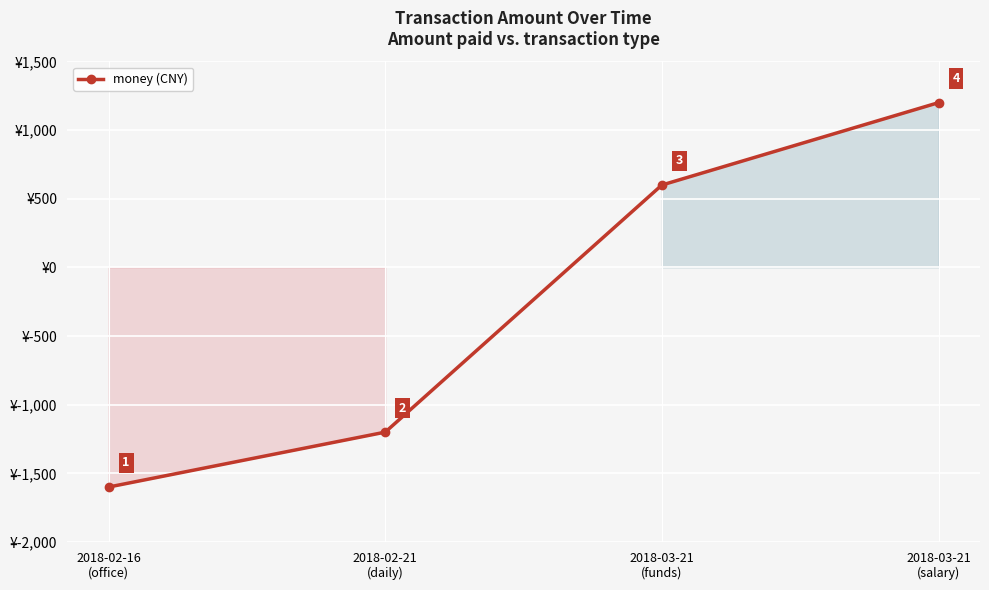

What is the difference between the maximum and minimum values?

2800